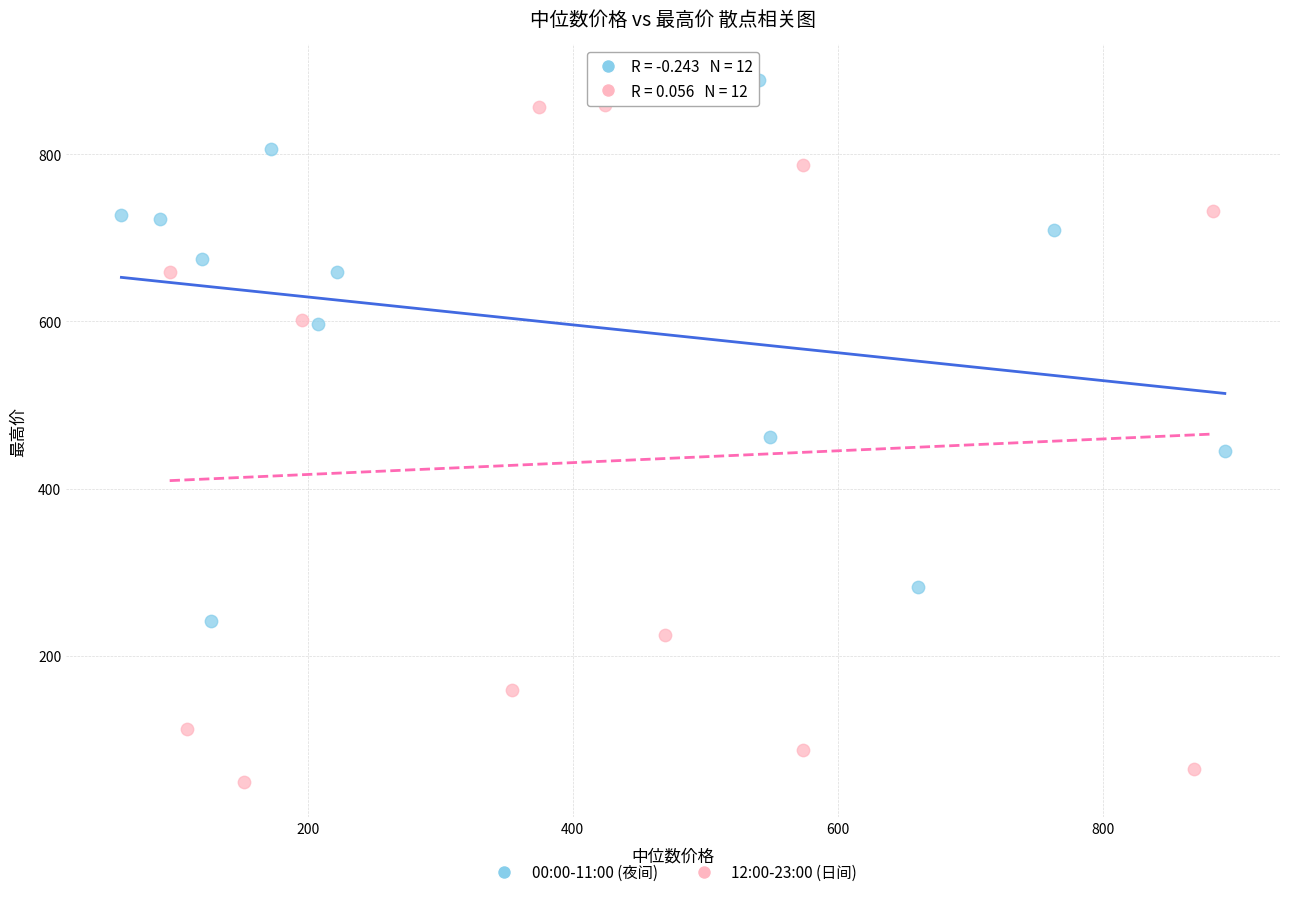

What are all the series names shown in the legend?

00:00-11:00 (夜间), 12:00-23:00 (日间)